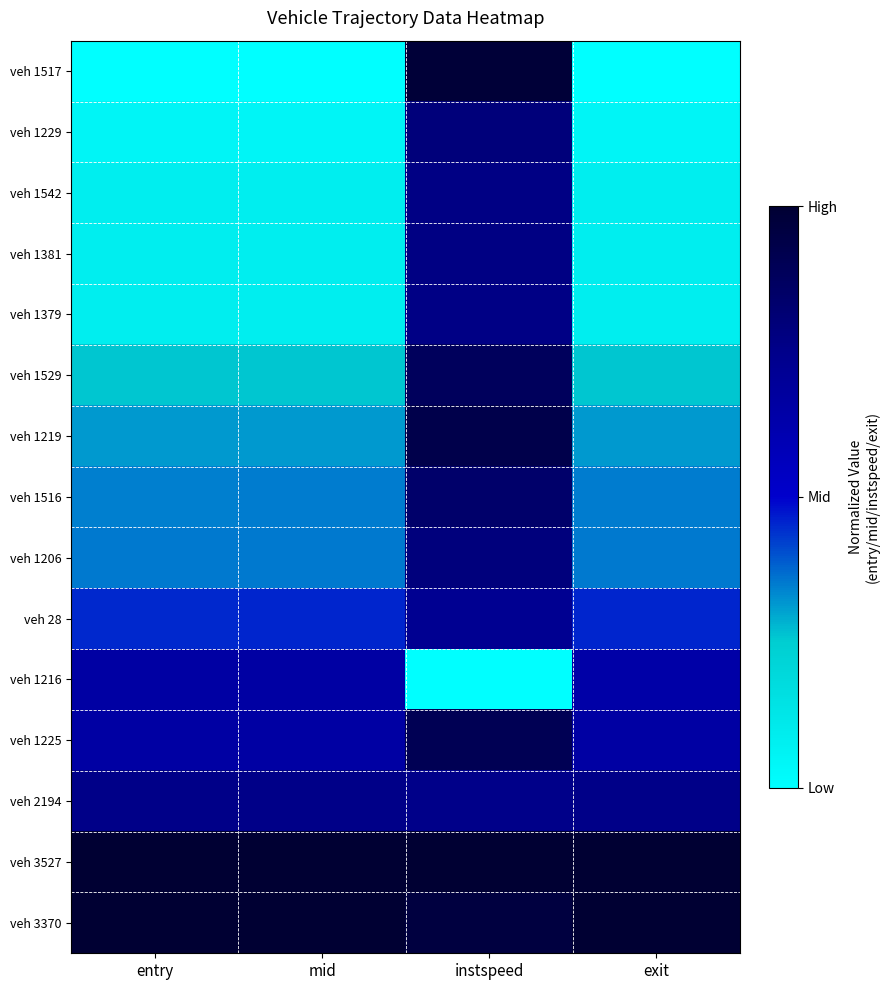

What is the total value across all series at exit?

6.1